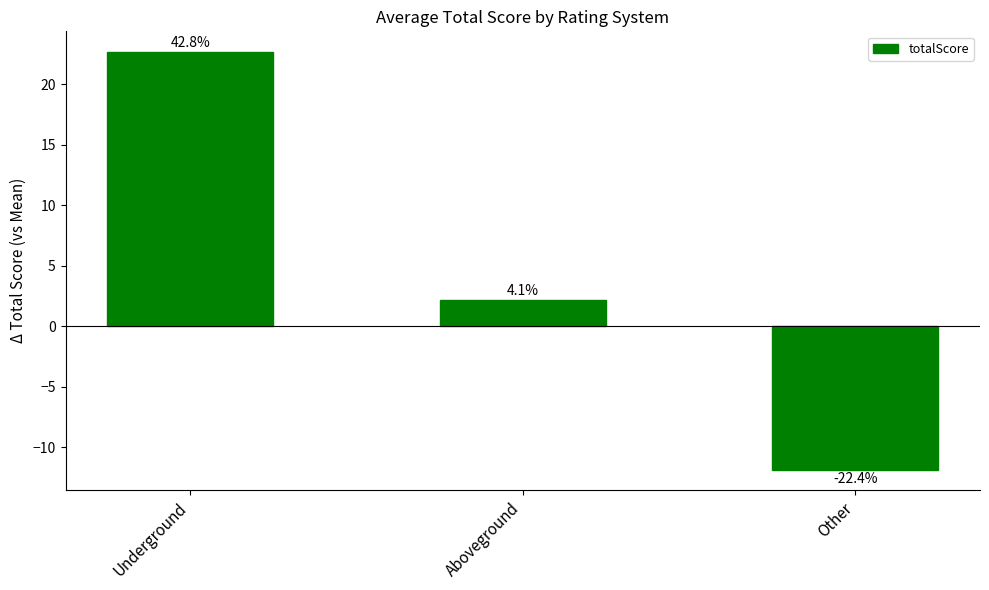

List the labels in order of value, smallest first.

Other, Aboveground, Underground